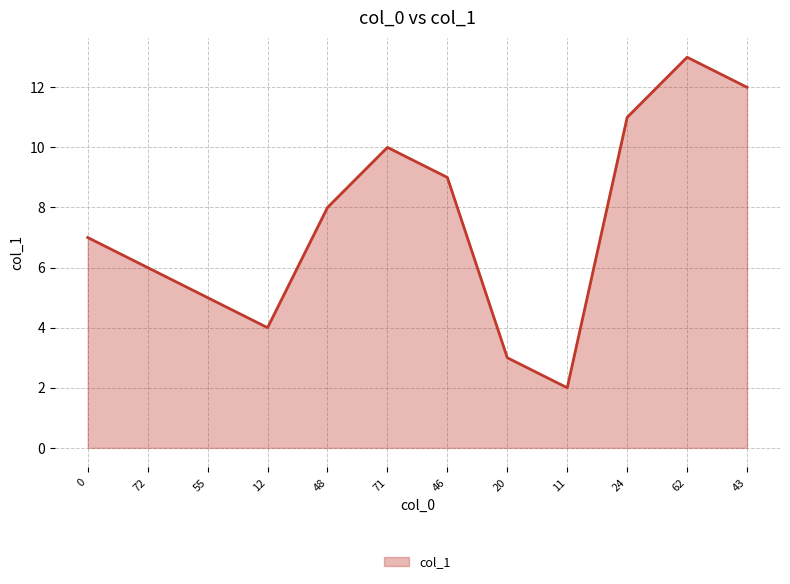

What is the difference between the maximum and minimum values?

11